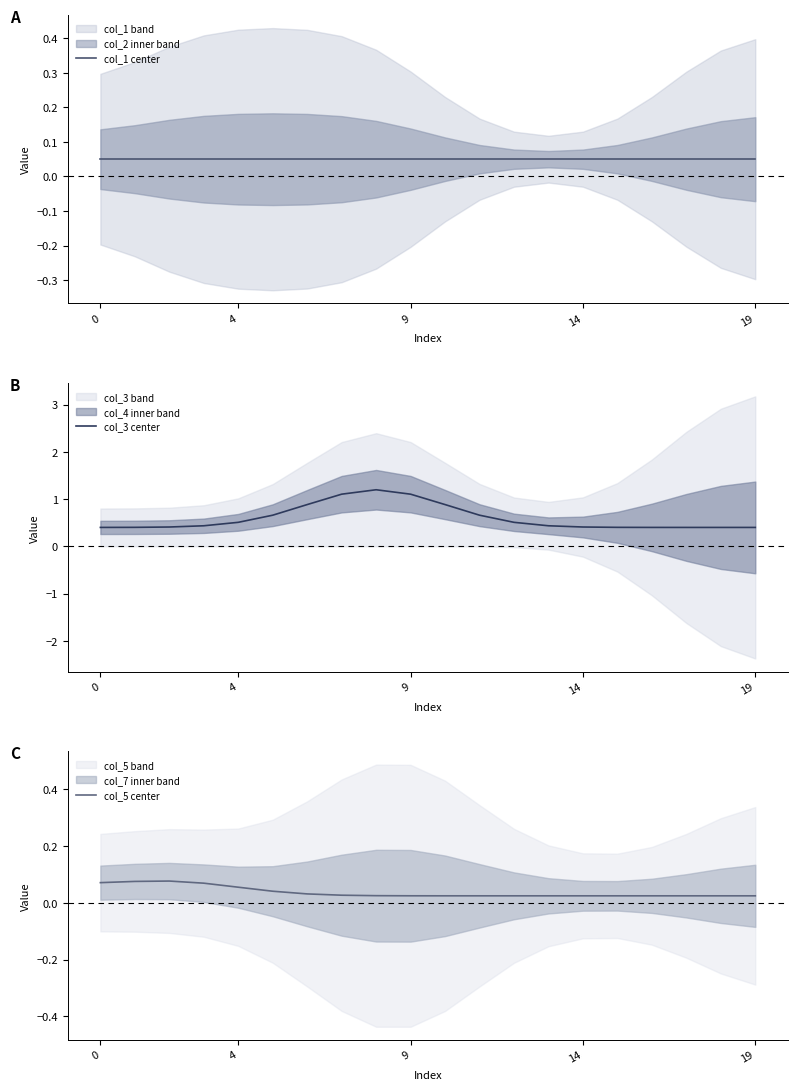

Count the number of data series in this chart.

3